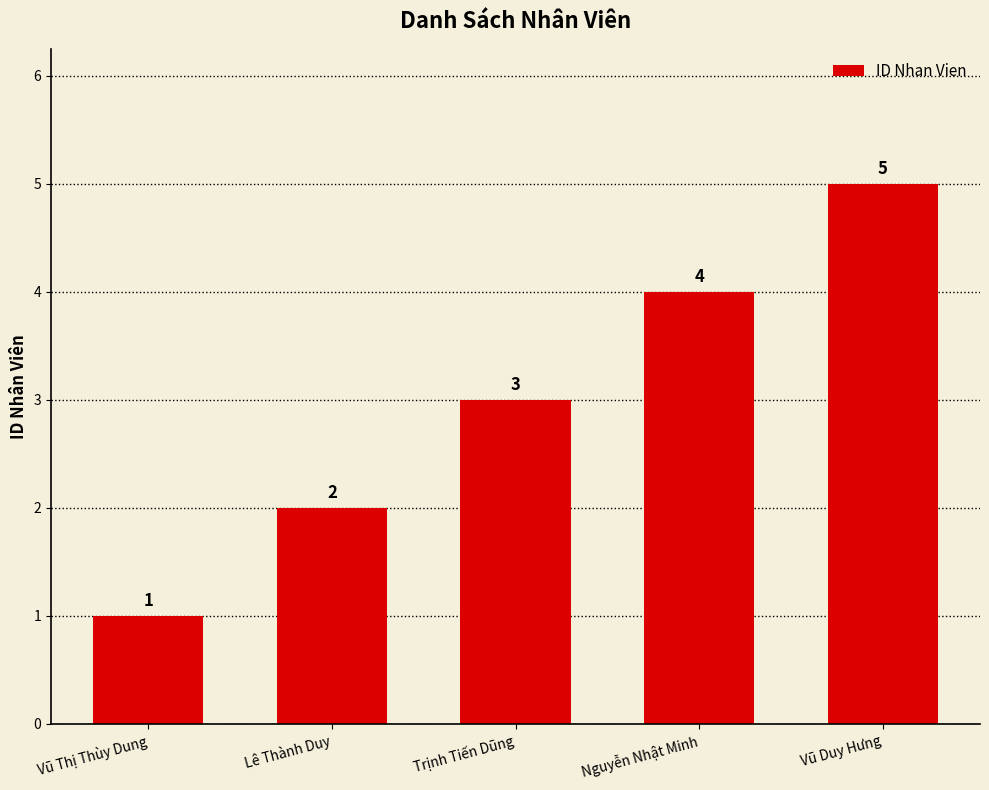

Read the value at Trịnh Tiến Dũng.

3